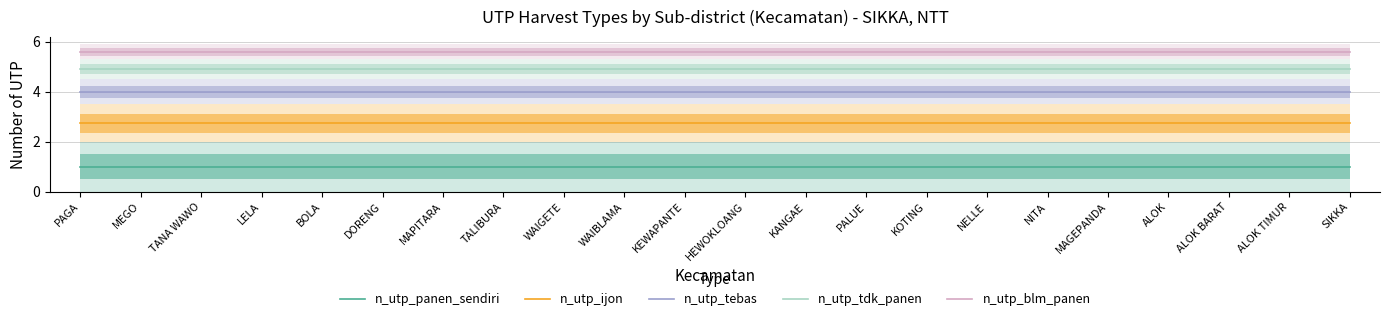

Rank the series by their maximum value, from highest to lowest.

n_utp_blm_panen, n_utp_tdk_panen, n_utp_tebas, n_utp_ijon, n_utp_panen_sendiri